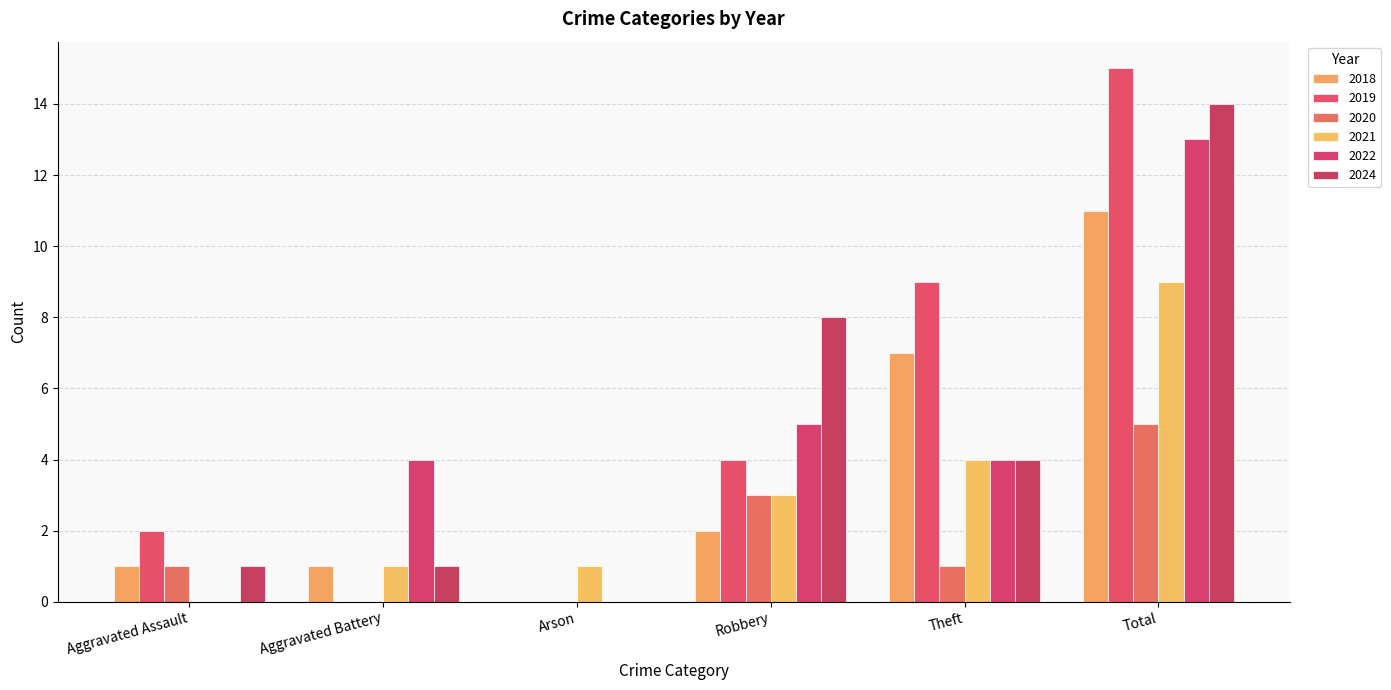

At which label does 2019 reach its peak?

Total